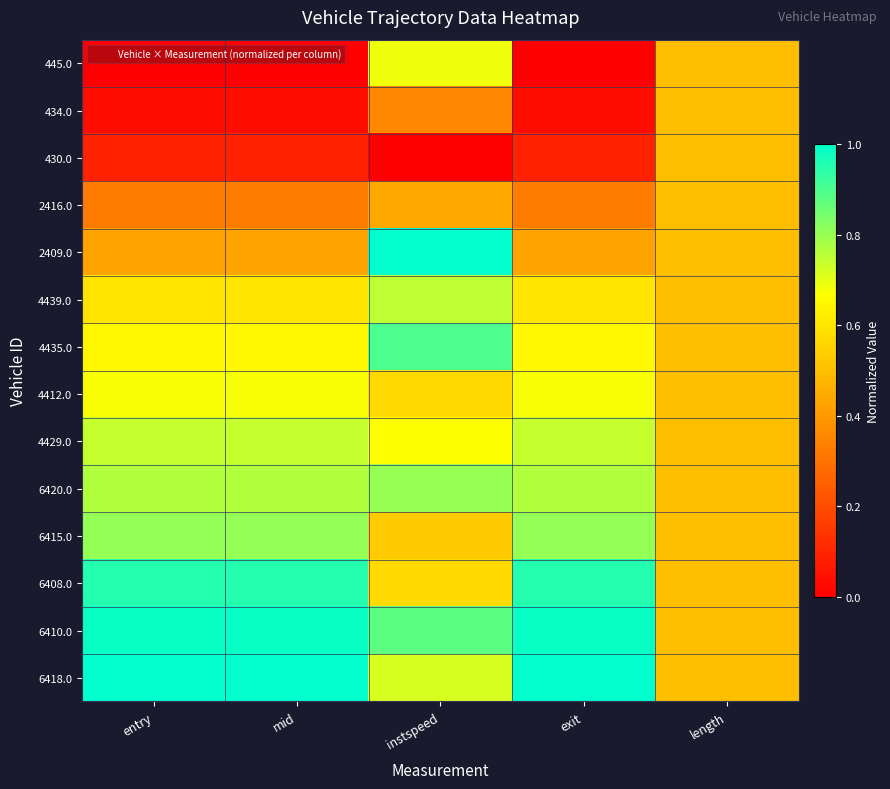

Reading left to right, extract all data points from this chart.

445.0: entry=0.0	mid=0.0	instspeed=0.7	exit=0.0	length=0.5
434.0: entry=0.0	mid=0.0	instspeed=0.4	exit=0.0	length=0.5
430.0: entry=0.1	mid=0.1	instspeed=0.0	exit=0.1	length=0.5
2416.0: entry=0.3	mid=0.3	instspeed=0.4	exit=0.3	length=0.5
2409.0: entry=0.4	mid=0.4	instspeed=1.0	exit=0.4	length=0.5
4439.0: entry=0.6	mid=0.6	instspeed=0.8	exit=0.6	length=0.5
4435.0: entry=0.6	mid=0.6	instspeed=0.9	exit=0.6	length=0.5
4412.0: entry=0.7	mid=0.7	instspeed=0.6	exit=0.7	length=0.5
4429.0: entry=0.7	mid=0.7	instspeed=0.7	exit=0.7	length=0.5
6420.0: entry=0.8	mid=0.8	instspeed=0.8	exit=0.8	length=0.5
6415.0: entry=0.8	mid=0.8	instspeed=0.5	exit=0.8	length=0.5
6408.0: entry=1.0	mid=1.0	instspeed=0.6	exit=1.0	length=0.5
6410.0: entry=1.0	mid=1.0	instspeed=0.9	exit=1.0	length=0.5
6418.0: entry=1.0	mid=1.0	instspeed=0.7	exit=1.0	length=0.5